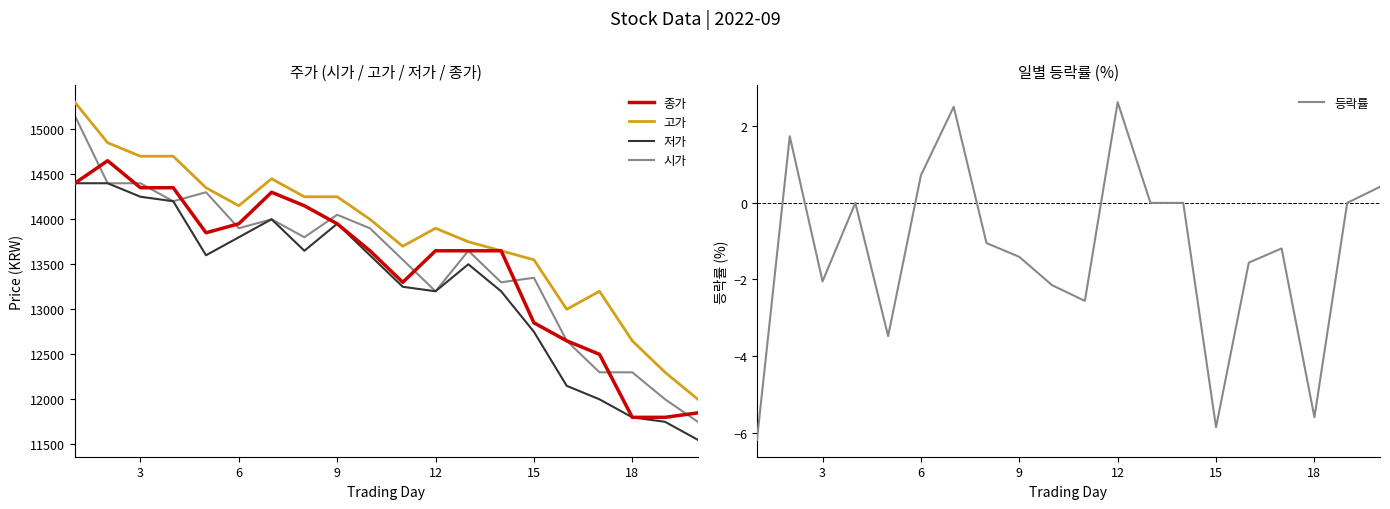

True or false: 저가 and 고가 intersect in this chart.

False